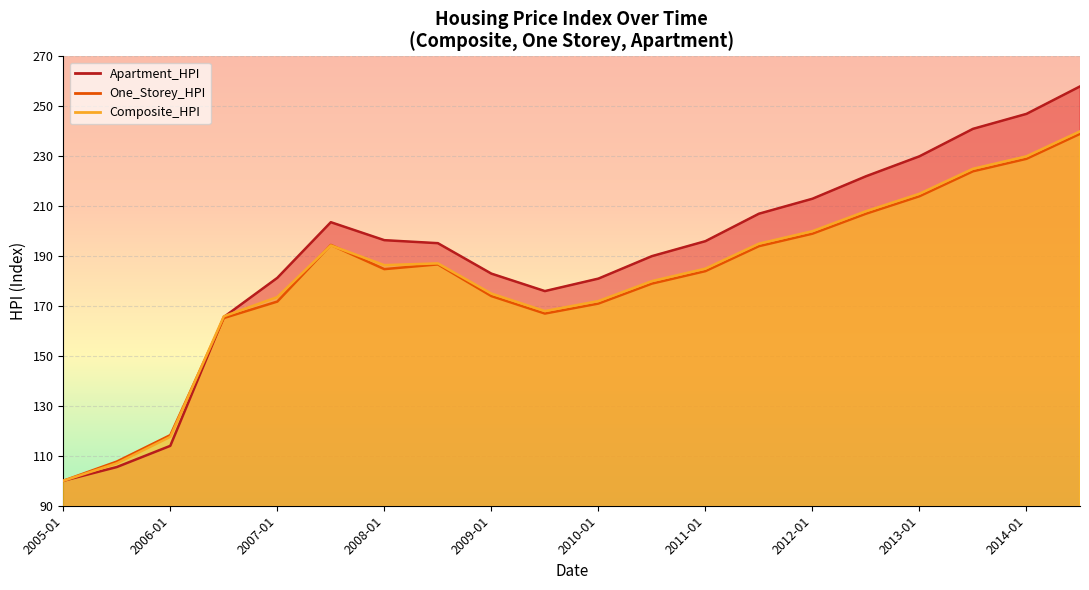

The Composite_HPI series shows 194.3 at 2007-07. True or false?

True